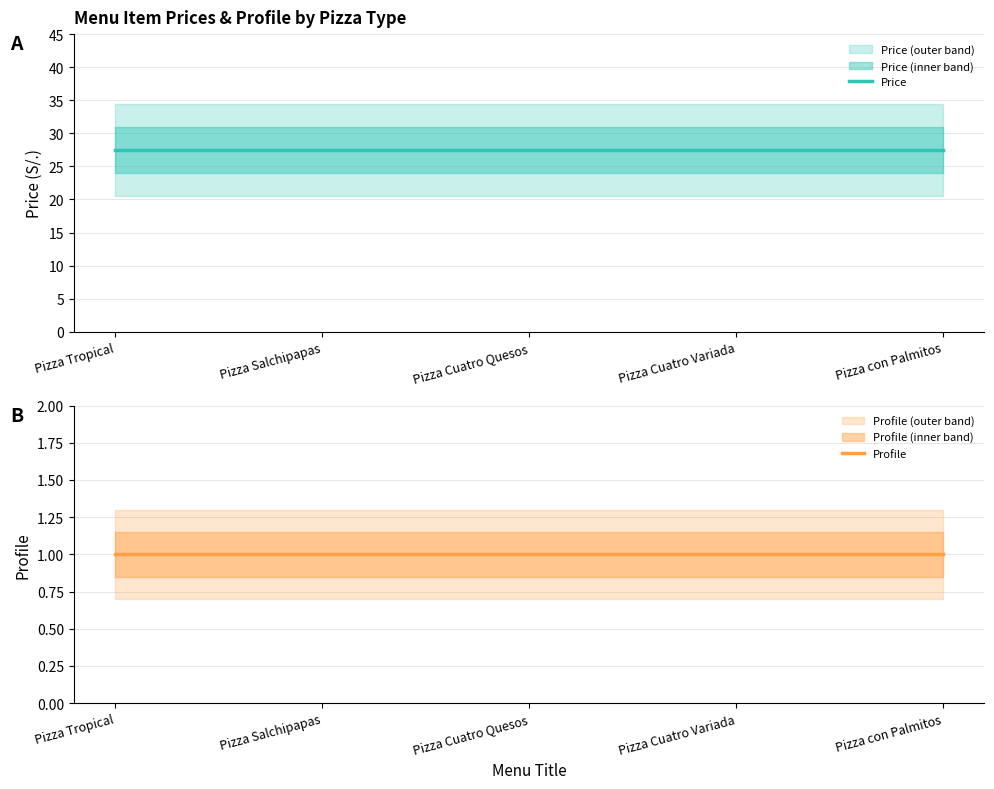

Reading left to right, what are all the values shown in this chart?

Price: 27.5	27.5	27.5	27.5	27.5
Profile: 1.0	1.0	1.0	1.0	1.0